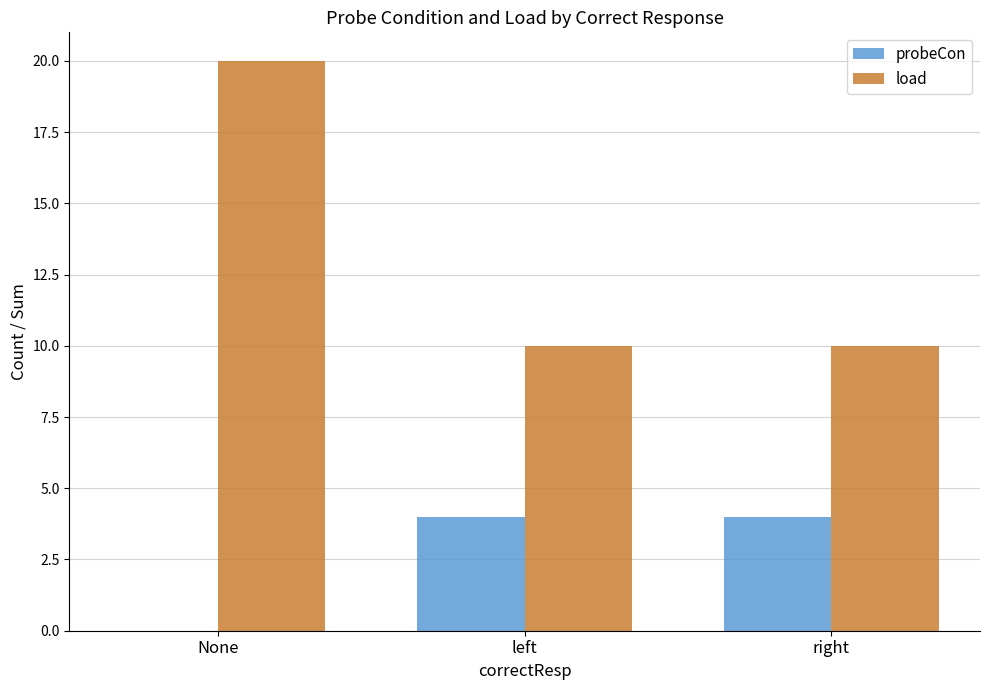

Which series has the widest spread of values?

load